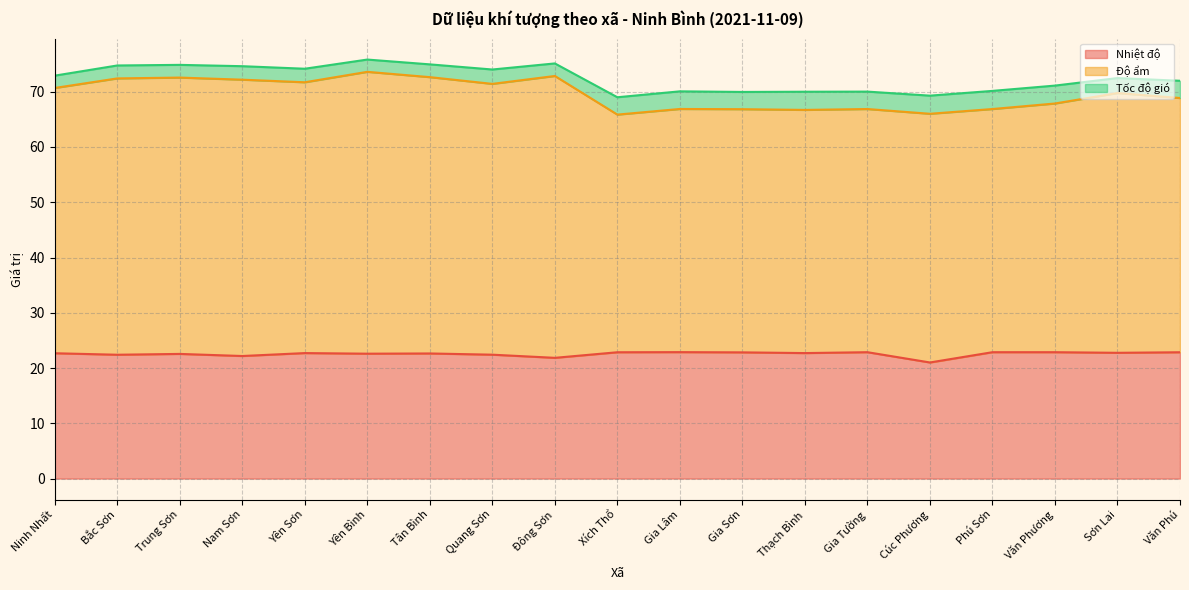

True or false: Nhiệt độ has a value of 15.0 at Đông Sơn.

False